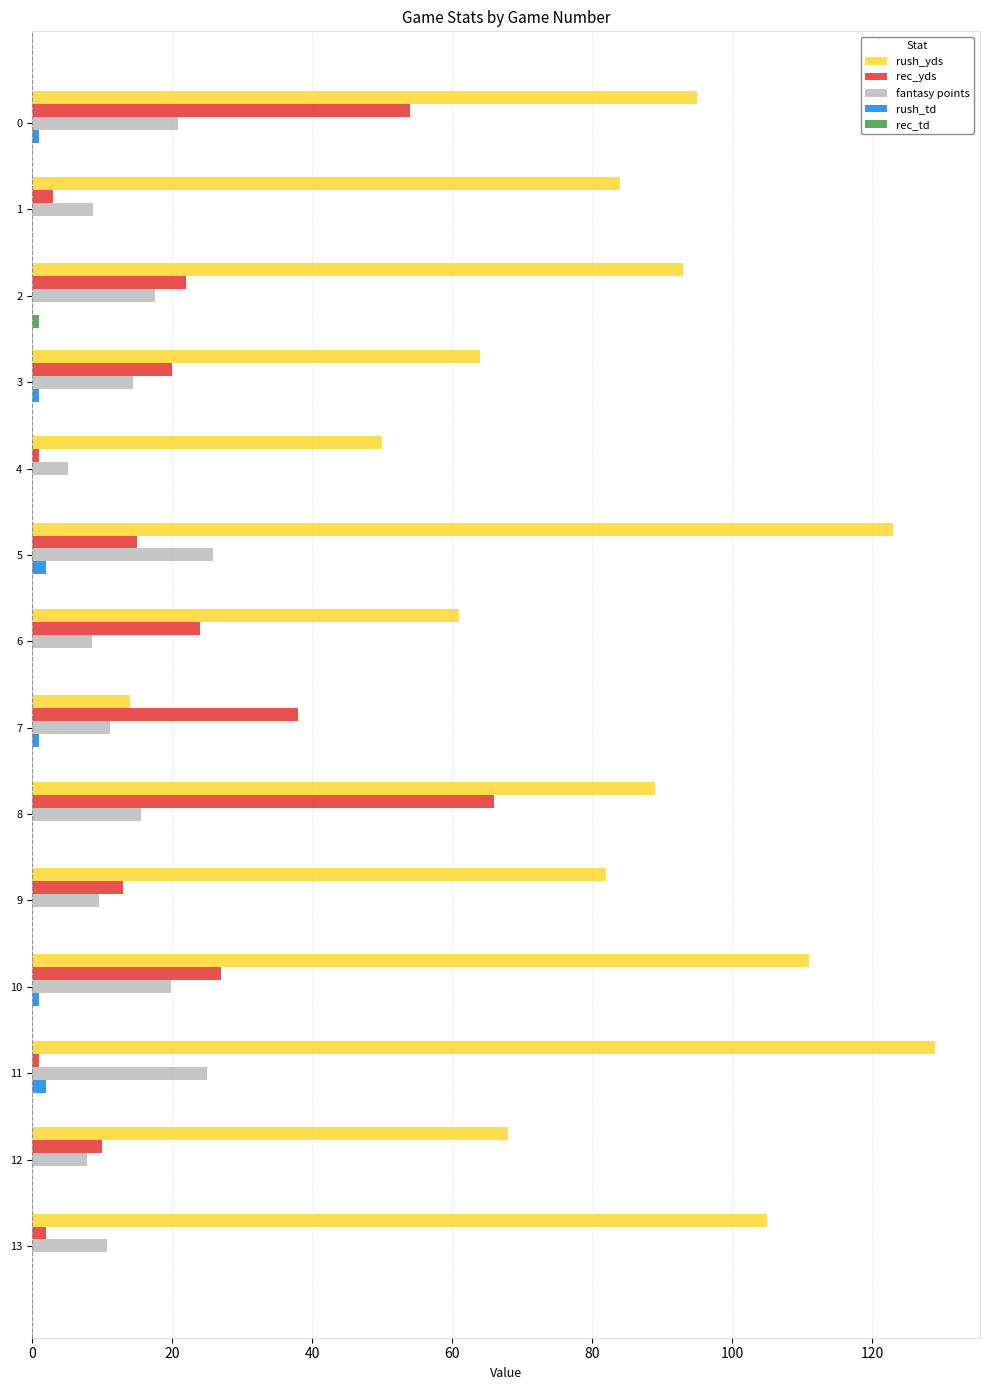

Which series has the largest total across all categories?

rush_yds